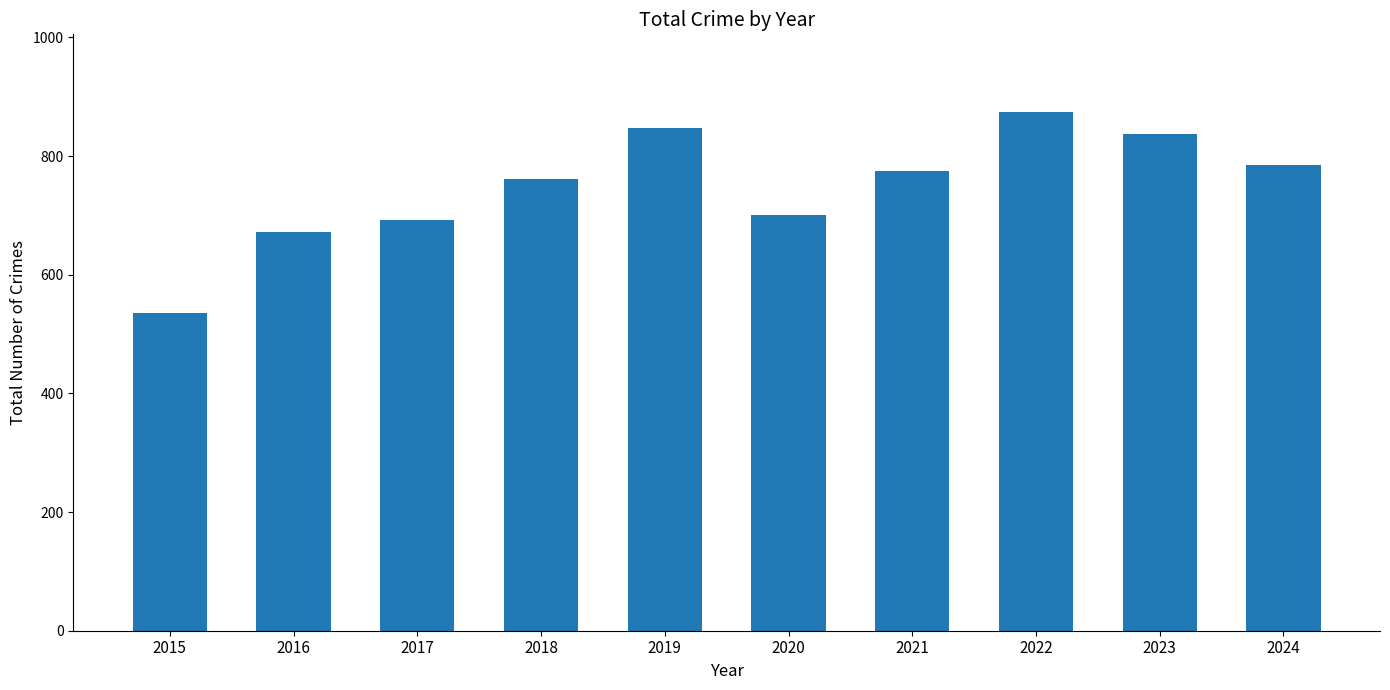

Between 2018 and 2022, which is larger?

2022